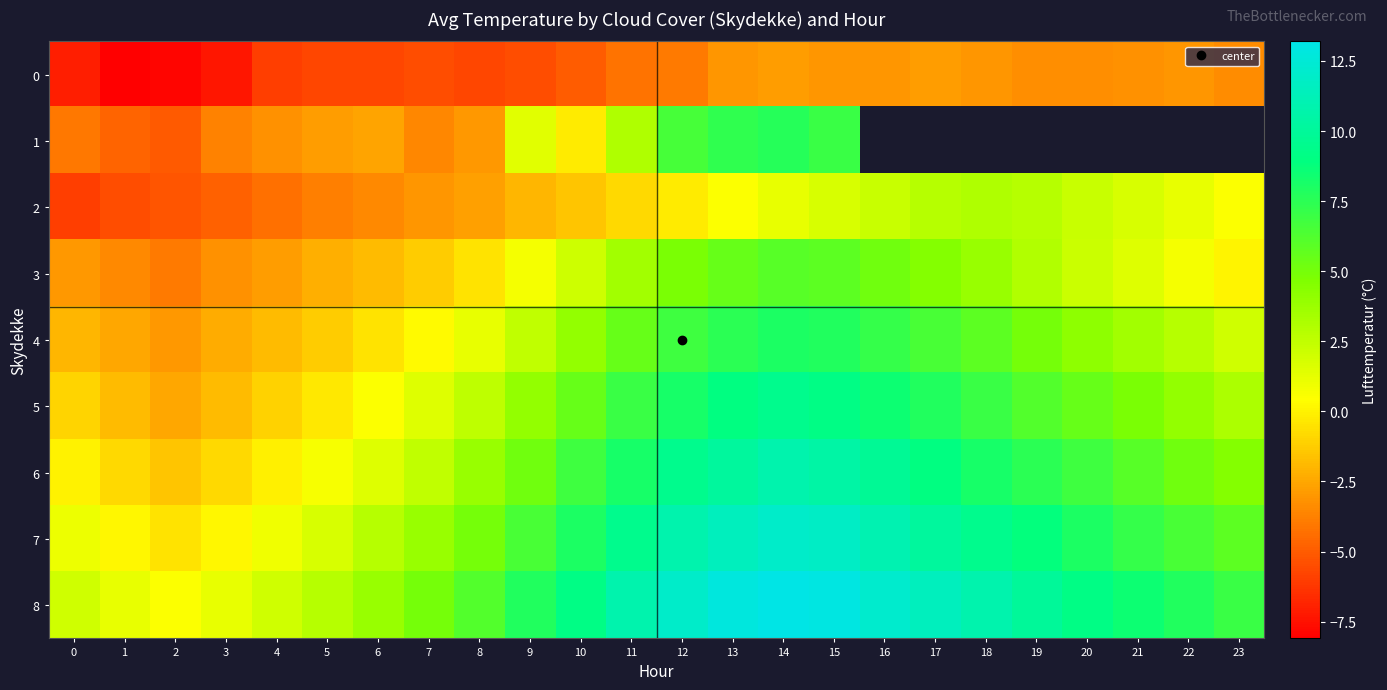

How many data points in 1 are above 6?

4